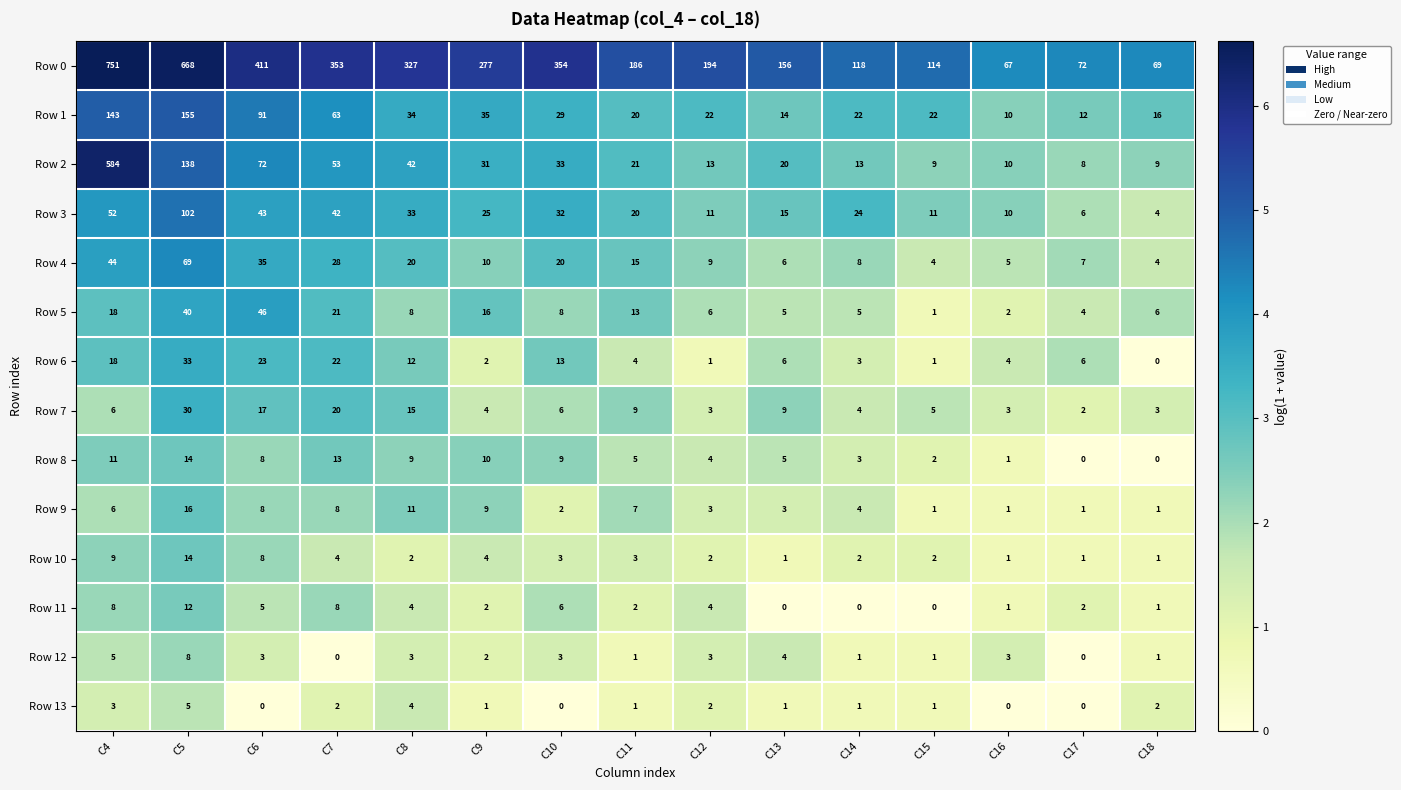

At which category is the sum across all series the highest?

C4